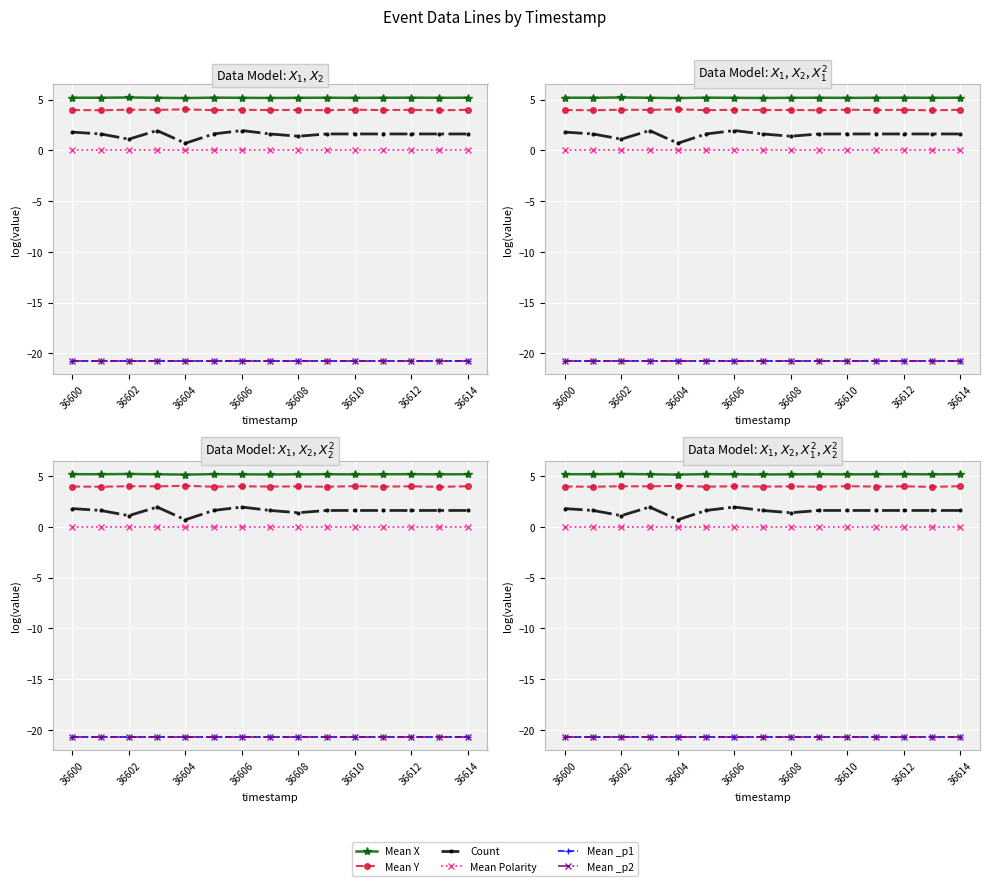

Is the value of Mean Y at 36614 greater than the value of Mean _p2 at 36608?

Yes